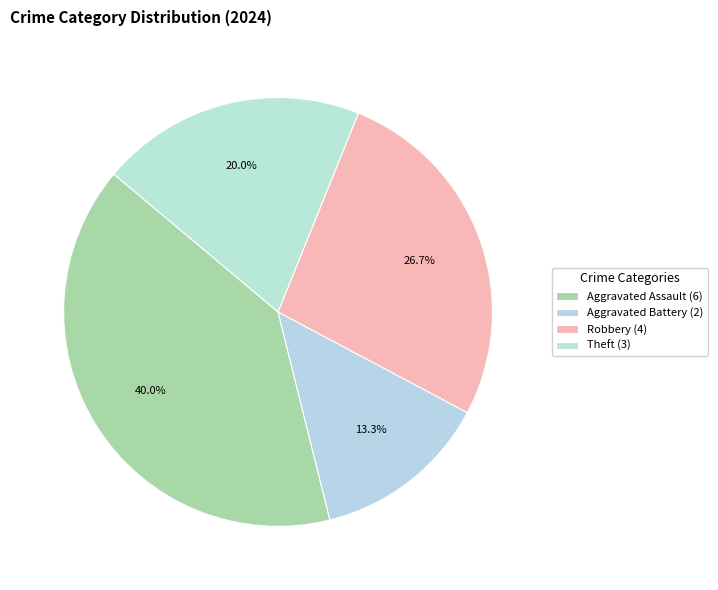

Is there a majority slice in this chart?

No